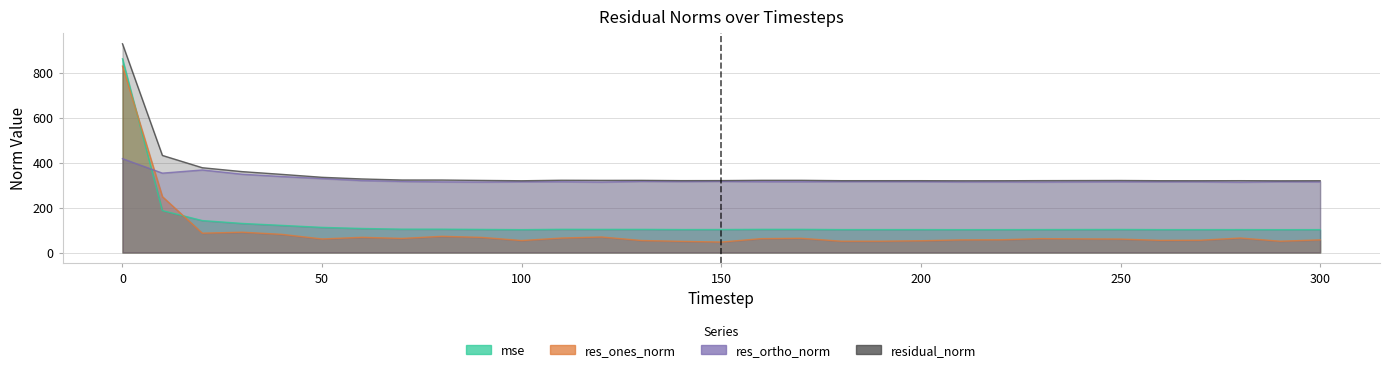

What is the spread (max minus min) of values at 150?

273.3